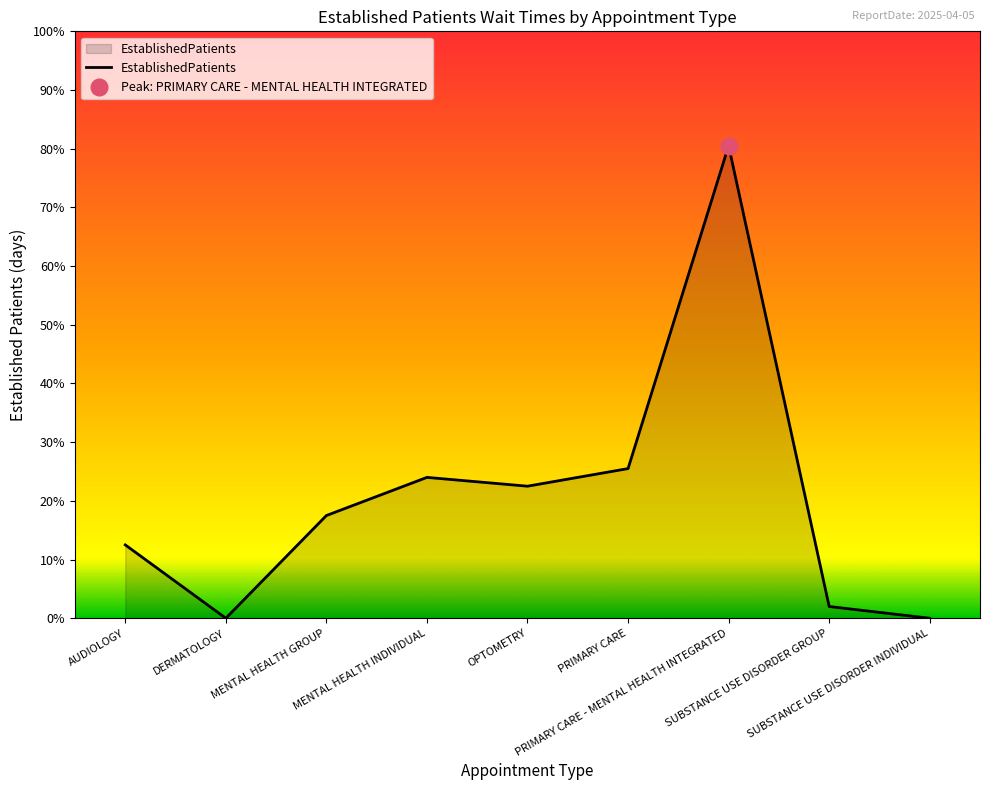

Rank the categories by value from highest to lowest.

PRIMARY CARE - MENTAL HEALTH INTEGRATED, PRIMARY CARE, MENTAL HEALTH INDIVIDUAL, OPTOMETRY, MENTAL HEALTH GROUP, AUDIOLOGY, SUBSTANCE USE DISORDER GROUP, DERMATOLOGY, SUBSTANCE USE DISORDER INDIVIDUAL